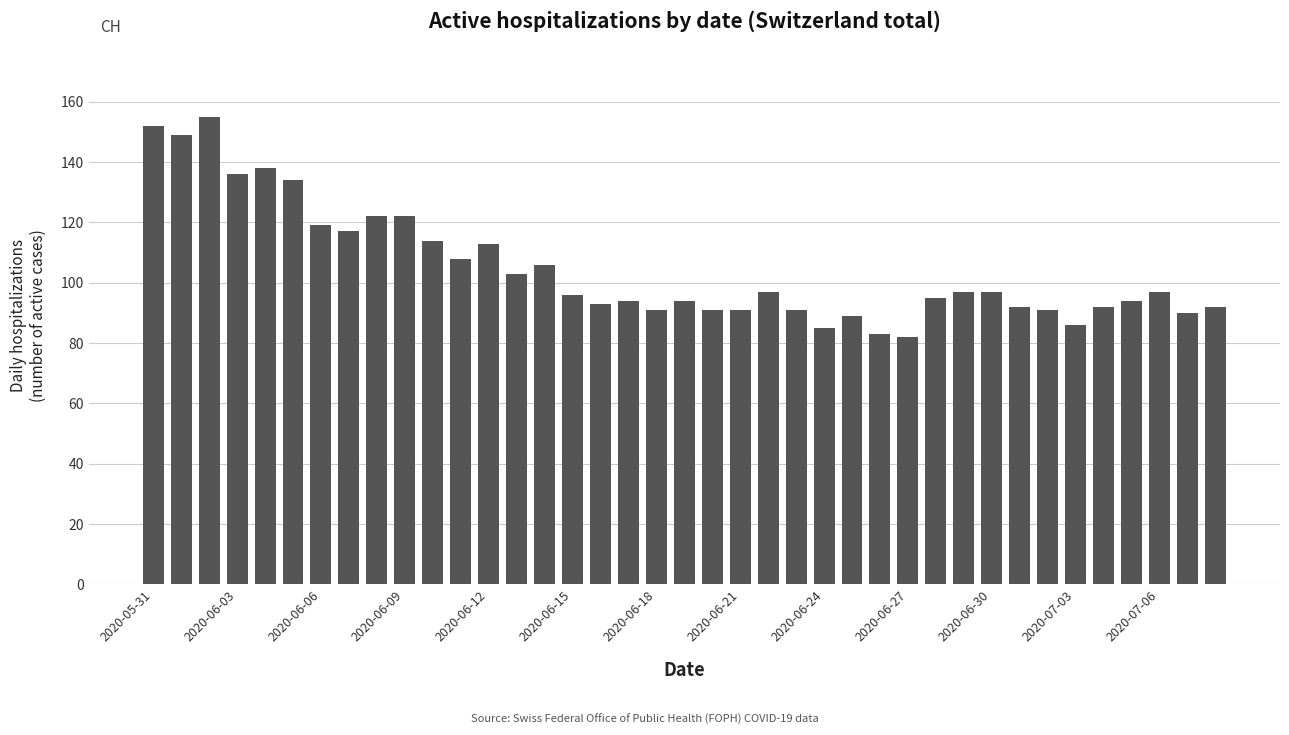

What is the greatest value displayed?

155